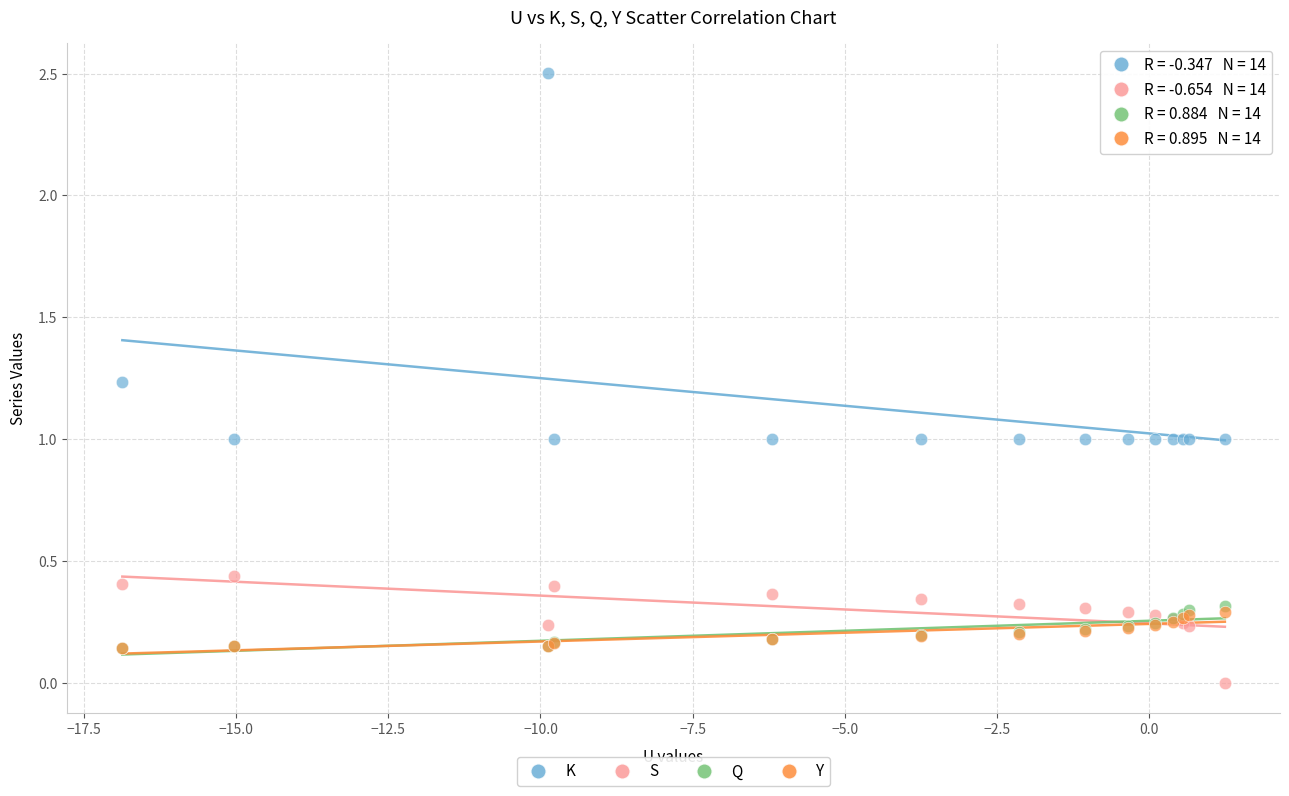

What are all the series names shown in the legend?

K, S, Q, Y